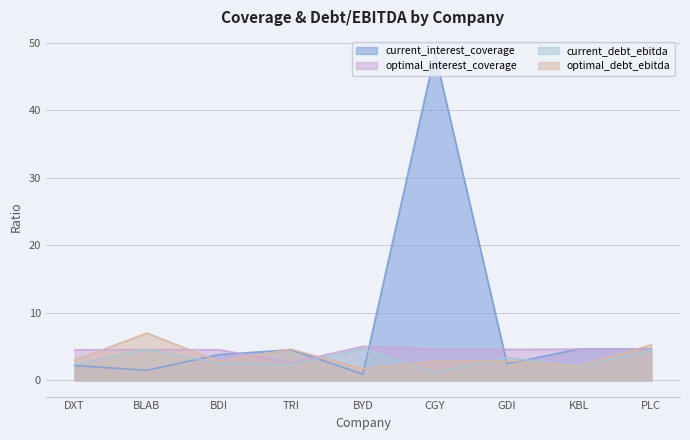

At which label does optimal_interest_coverage first exceed 4?

DXT